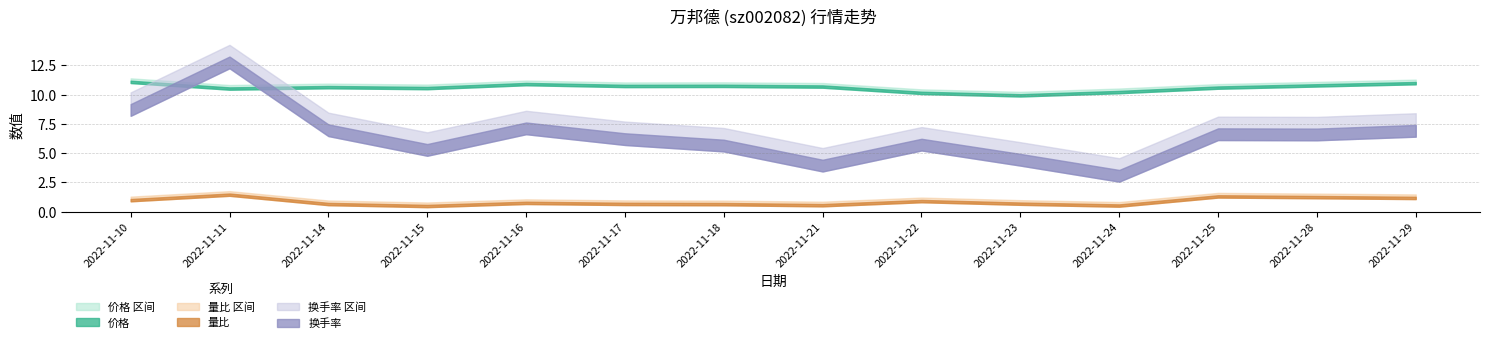

Does the chart display data point markers on the line(s)?

No